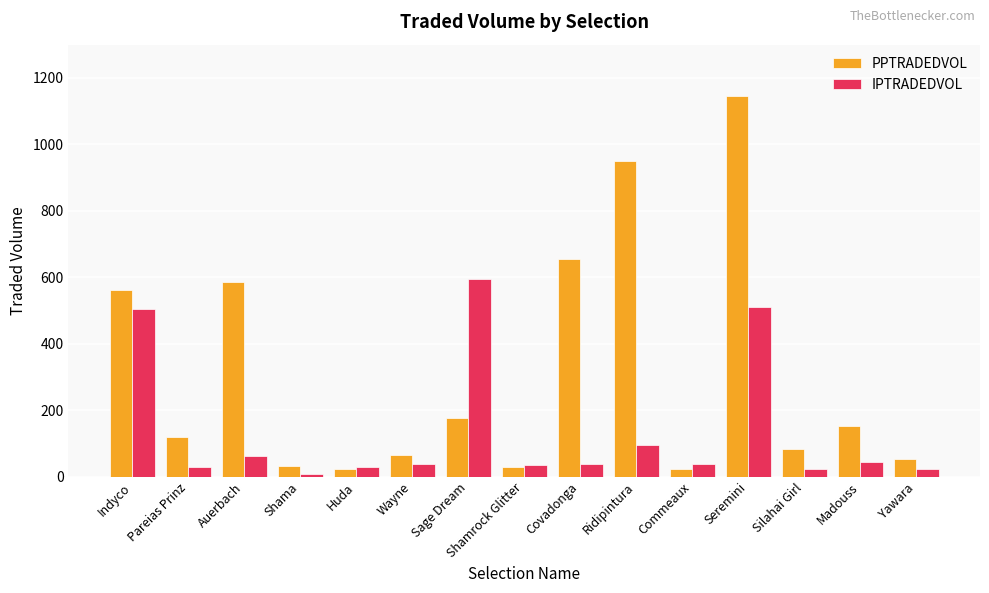

At which category is the sum across all series the highest?

Seremini